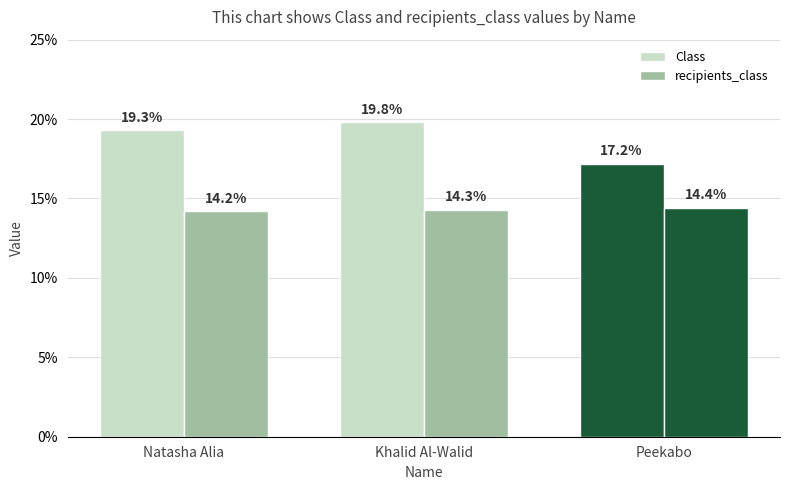

Count the number of categories in the chart.

3